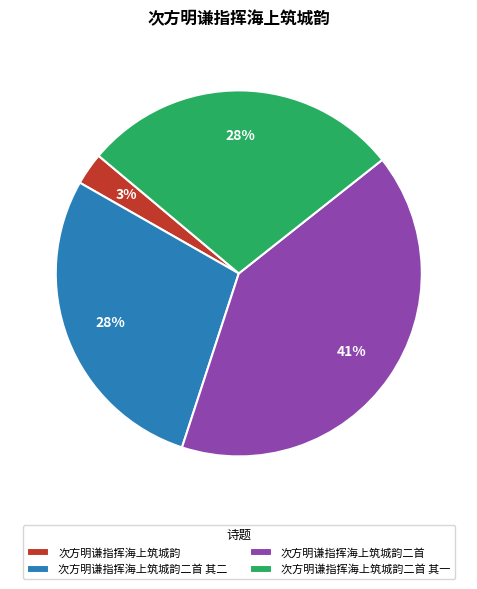

Which slice is the smallest?

次方明谦指挥海上筑城韵